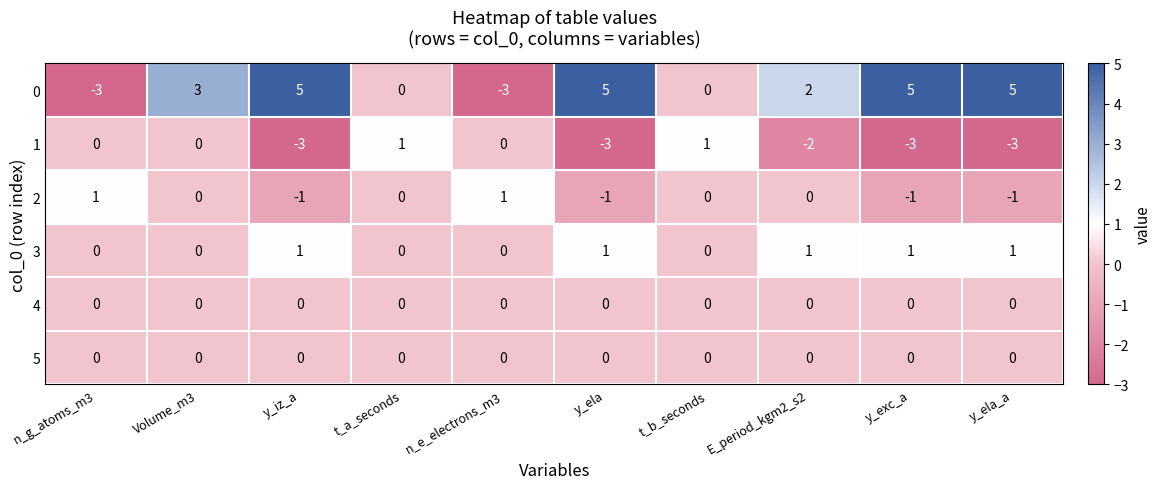

What is the difference between the highest and lowest values at Volume_m3?

3